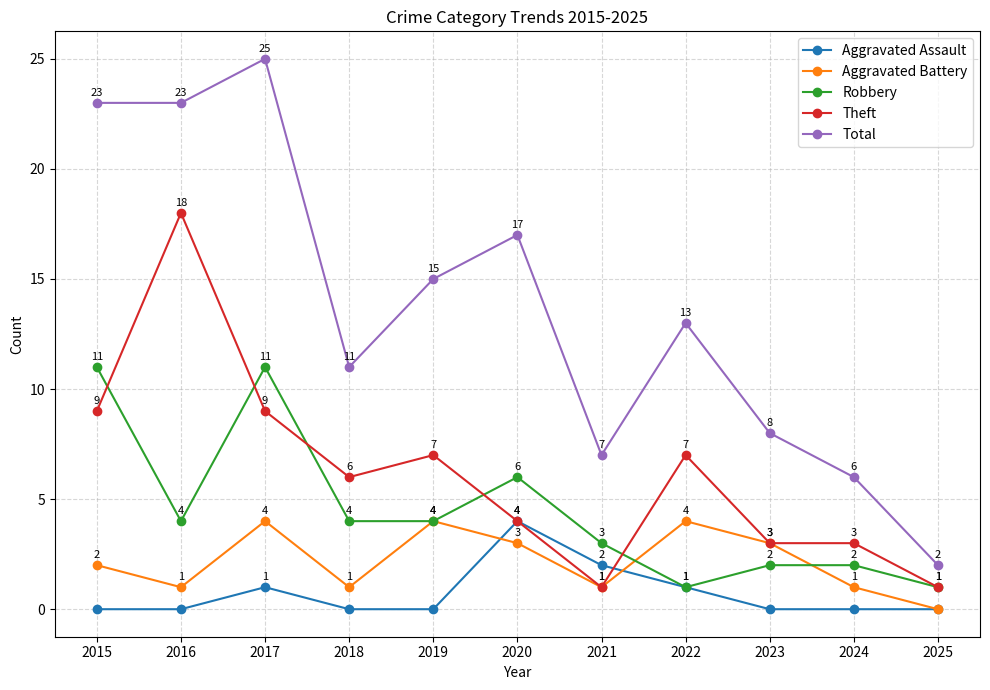

What is the highest value of the Total series?

25